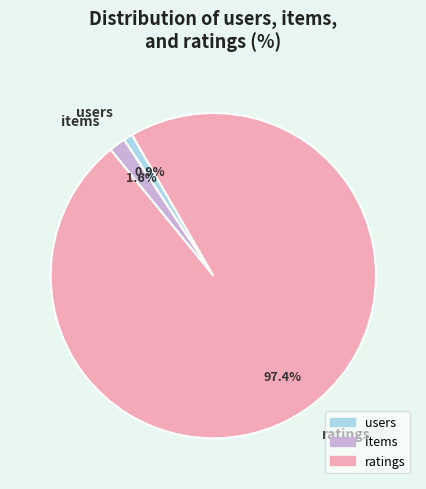

What percentage is the items slice, to the nearest percent?

2%